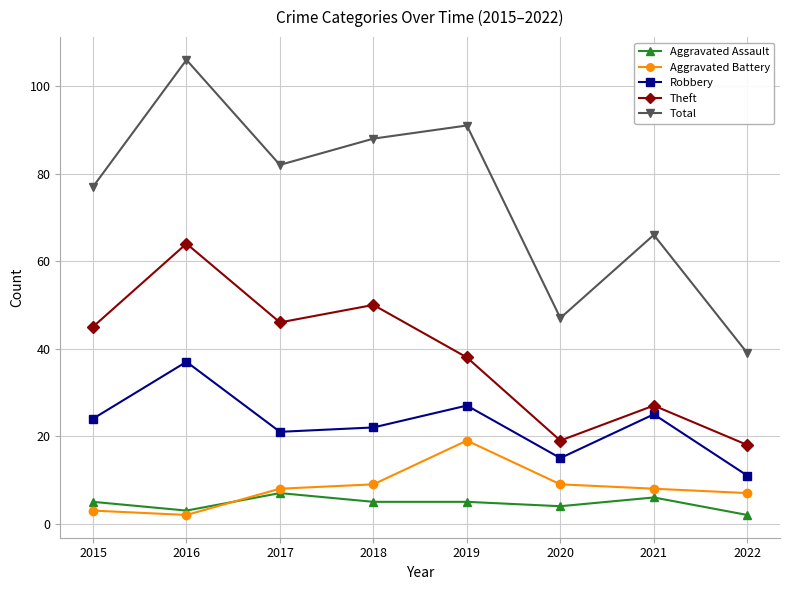

Count the number of categories in the chart.

8